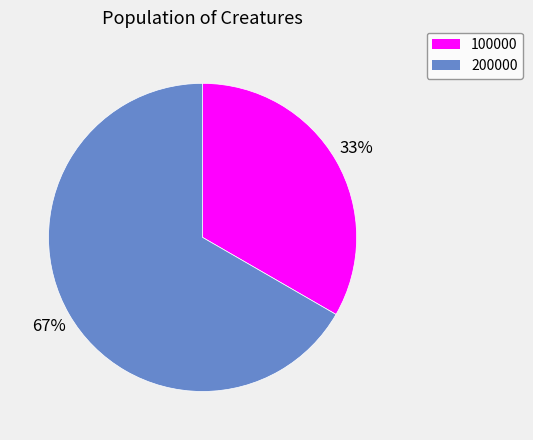

Which slice represents more than half of the pie?

200000